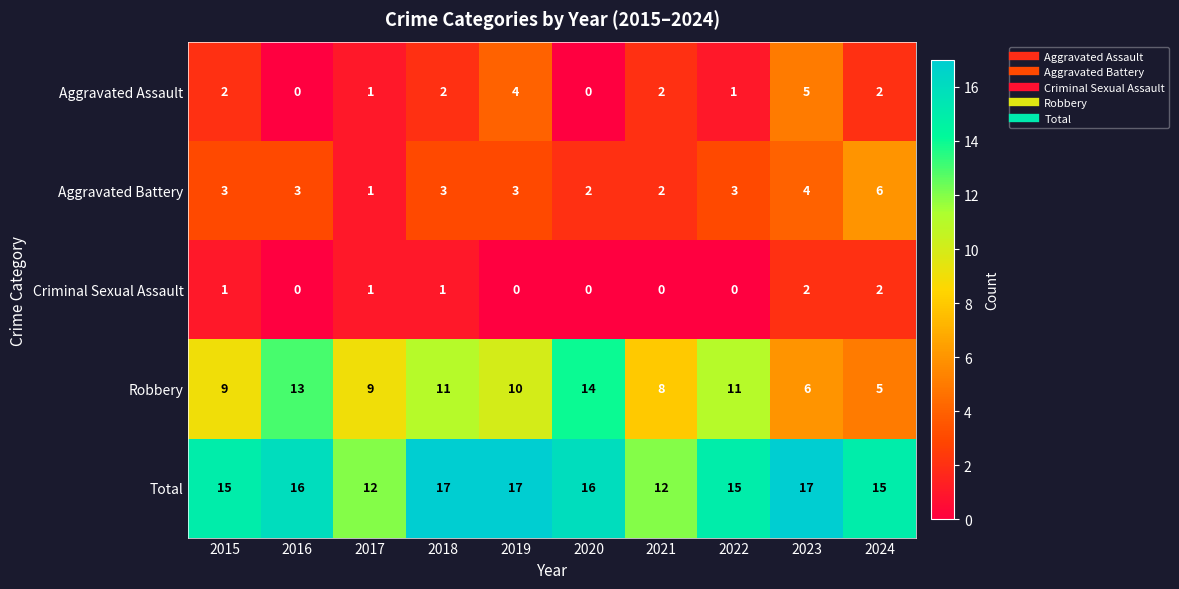

Which series has the widest spread of values?

Robbery